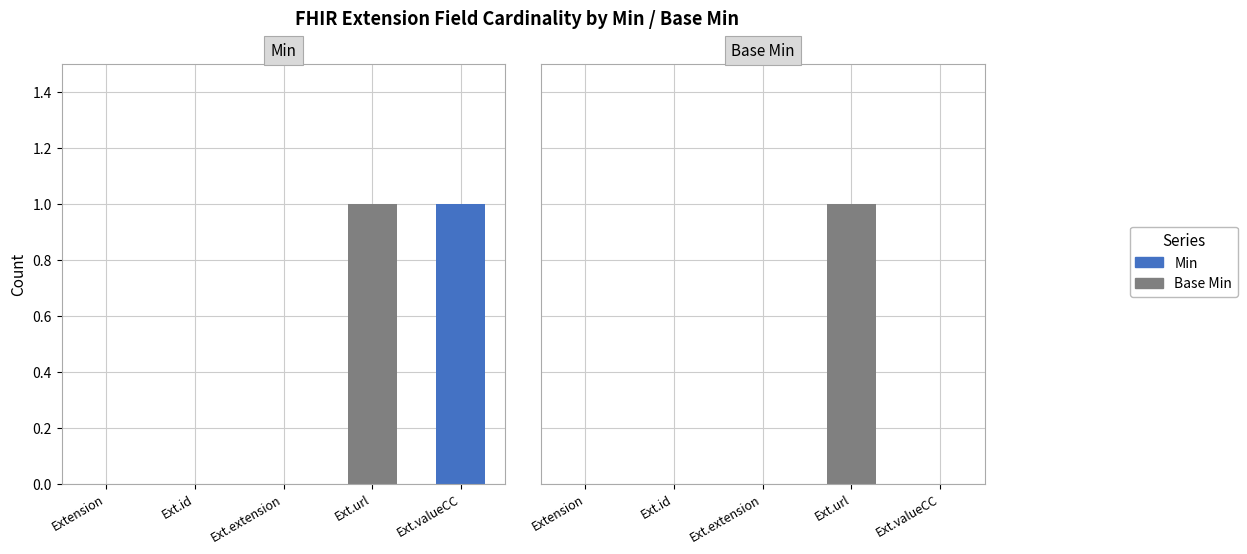

At which category does the chart reach its minimum across all series?

Extension